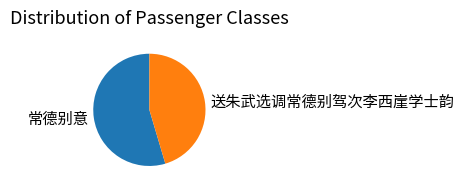

Which category has the biggest portion of the pie?

常德别意